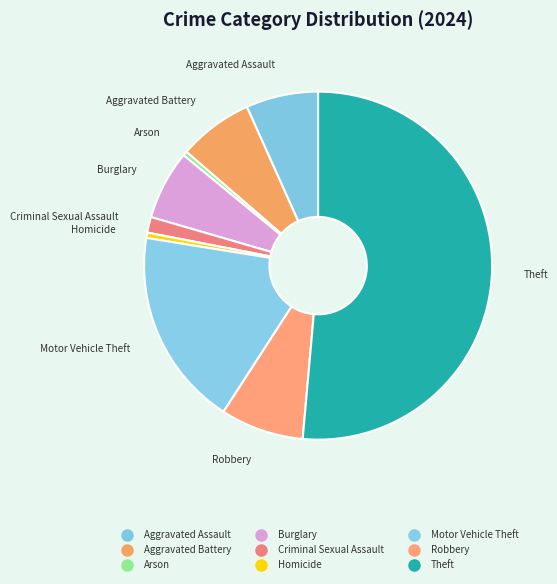

How many slices are in this pie chart?

9